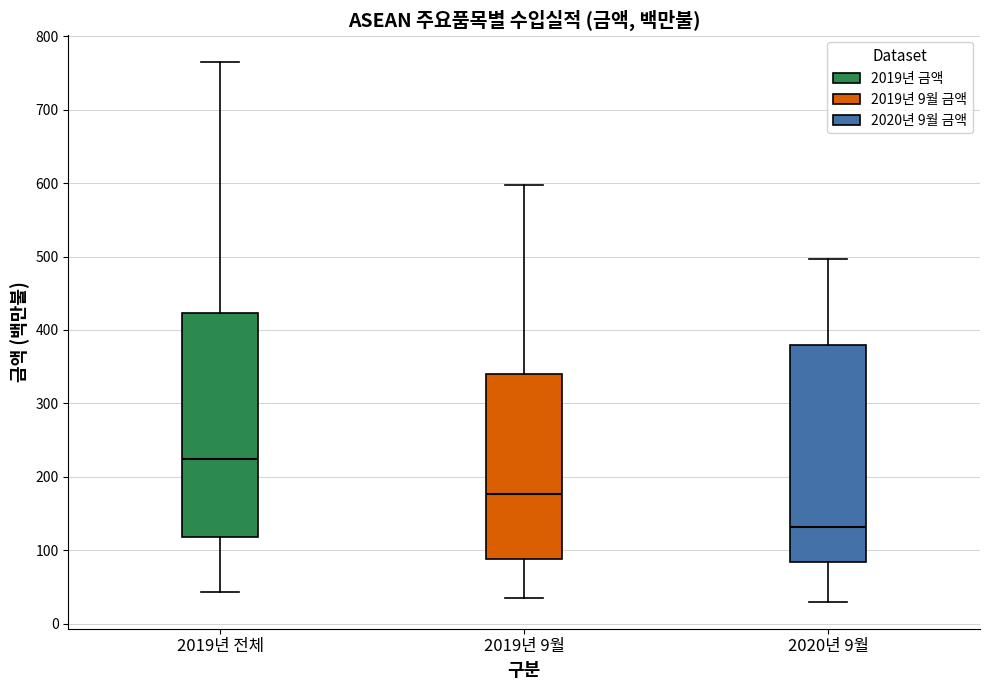

Reading left to right, read every box against the y-axis: the position of its median line, the range the box covers, and the ends of its whiskers. The values are not printed on the chart, so give them approximately, as read against the axis.

2019년 전체: median 220, box 120 to 420, whiskers 40 to 760
2019년 9월: median 180, box 90 to 340, whiskers 30 to 600
2020년 9월: median 130, box 80 to 380, whiskers 30 to 500